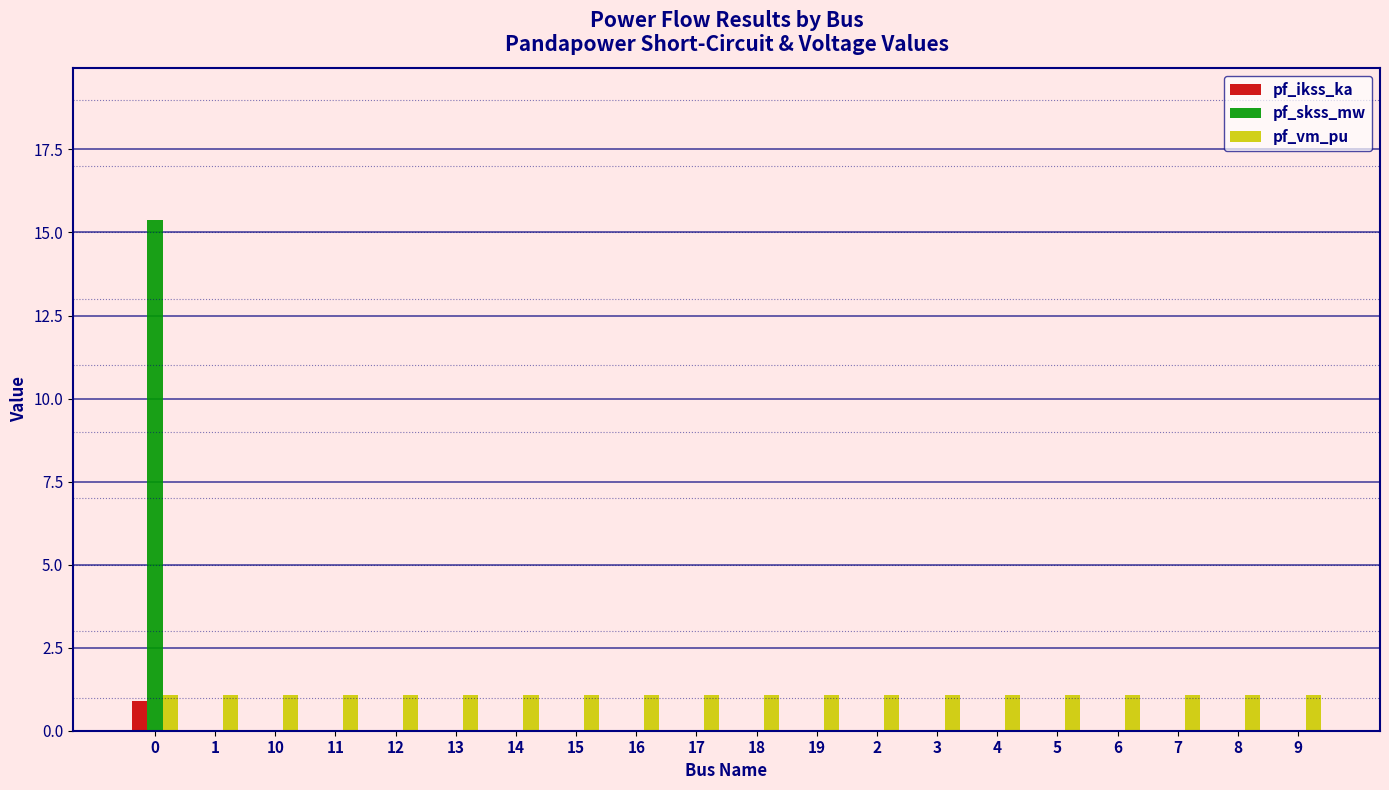

Is the value of pf_vm_pu at 14 greater than the value of pf_skss_mw at 13?

Yes